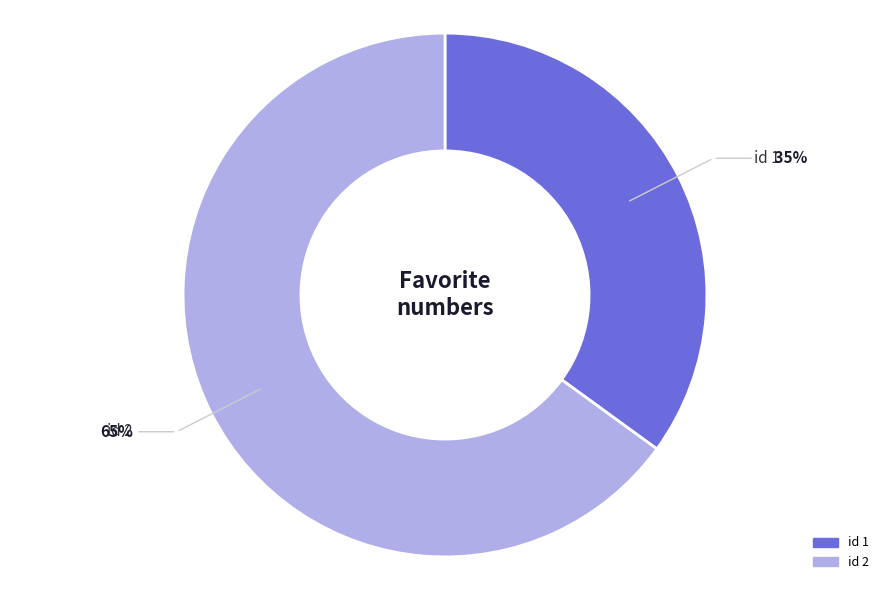

Rank the categories by value from lowest to highest.

id 1, id 2